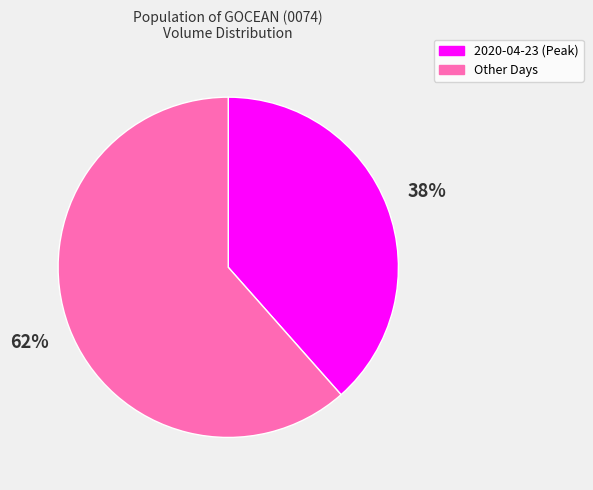

To the nearest percent, what is the average slice percentage?

50%